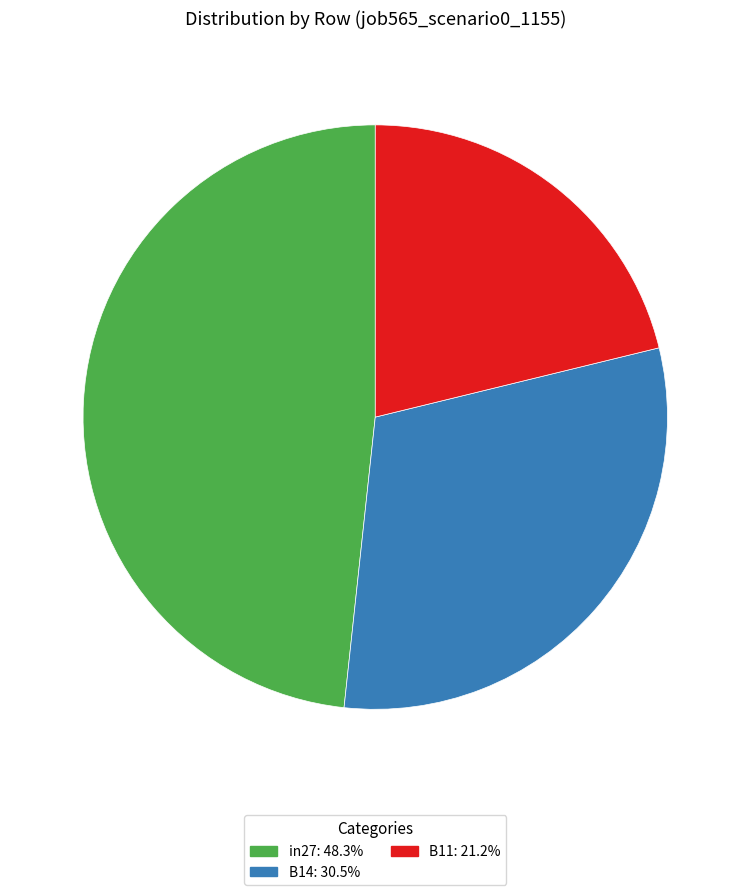

Does B11 account for over 50% of the chart?

No